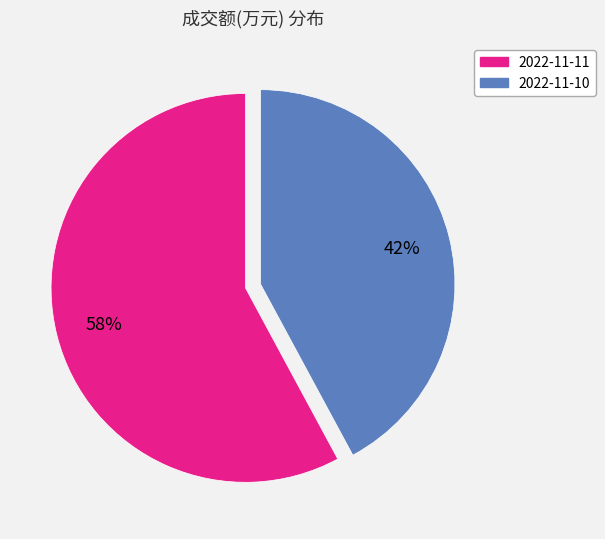

To the nearest percent, what is the difference between the largest and smallest slice percentages?

16%